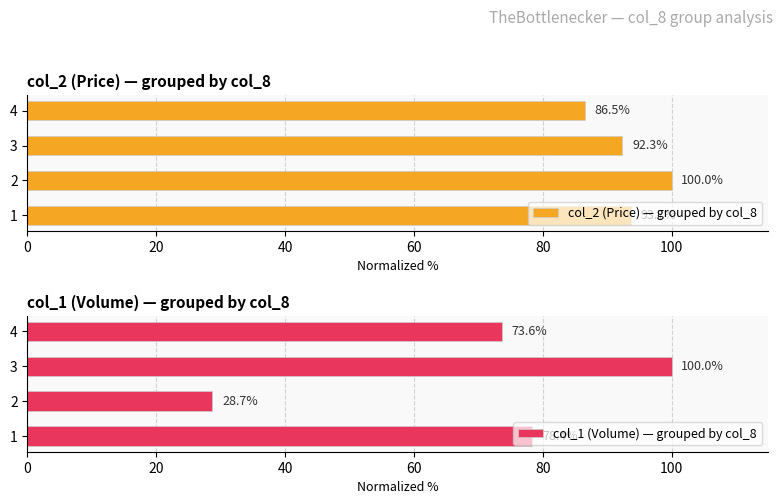

What is the value of the col_1 (Volume) — grouped by col_8 bar at the 1st from the left?

78.4